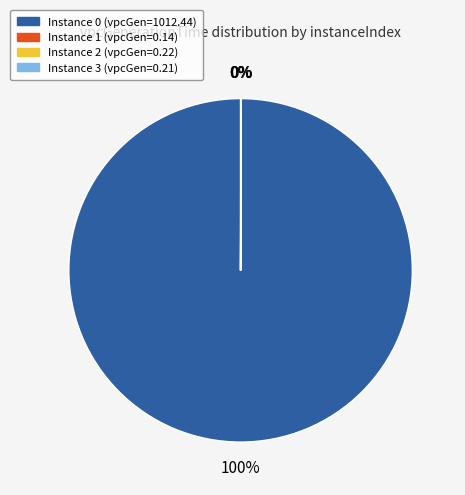

To the nearest percent, what is the average slice percentage?

25%